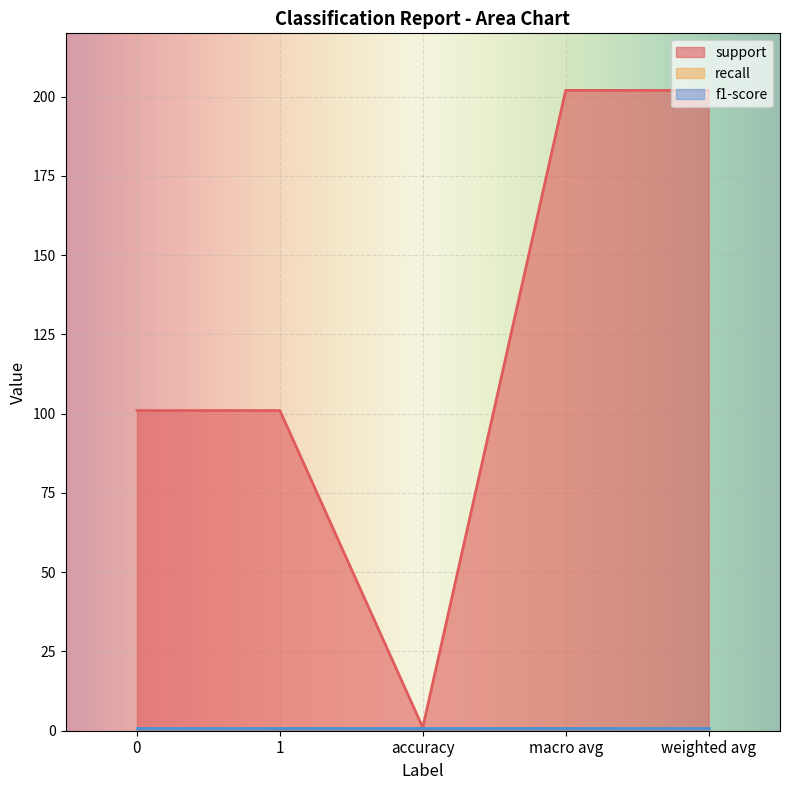

How many lines are shown in the chart?

3